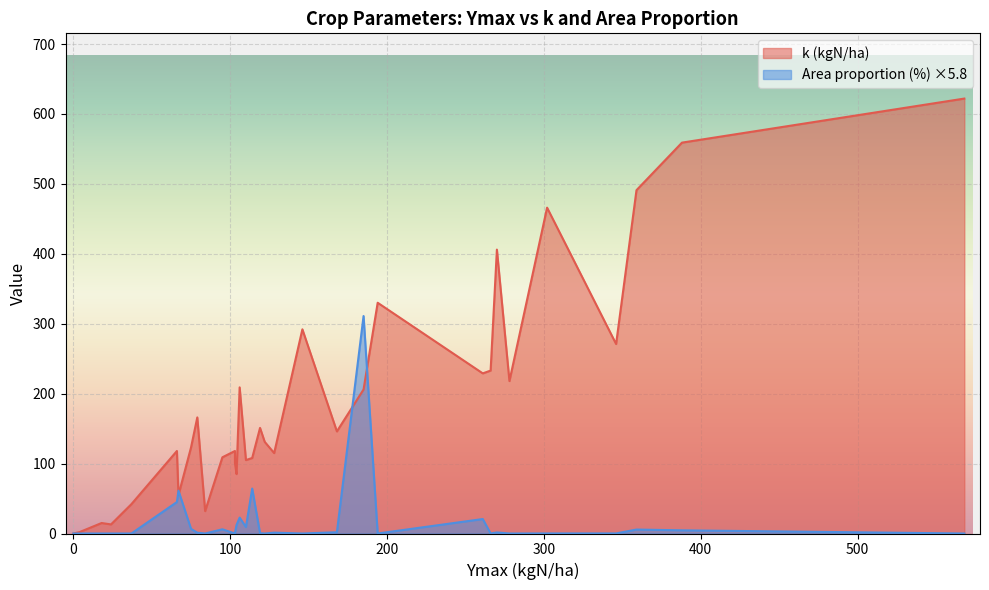

Count the number of categories in the chart.

36